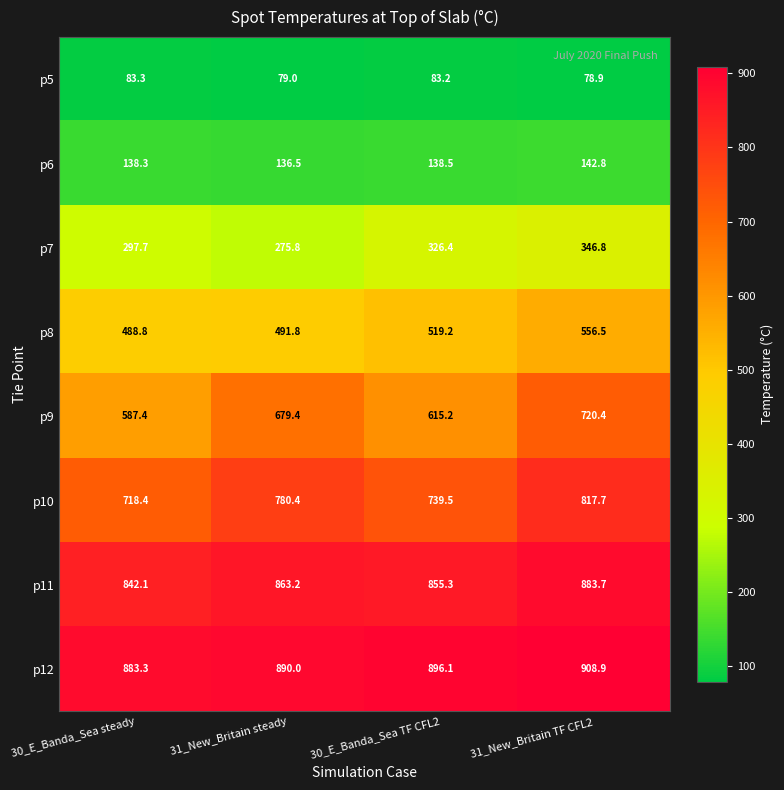

What is the average value of the p8 series?

514.1